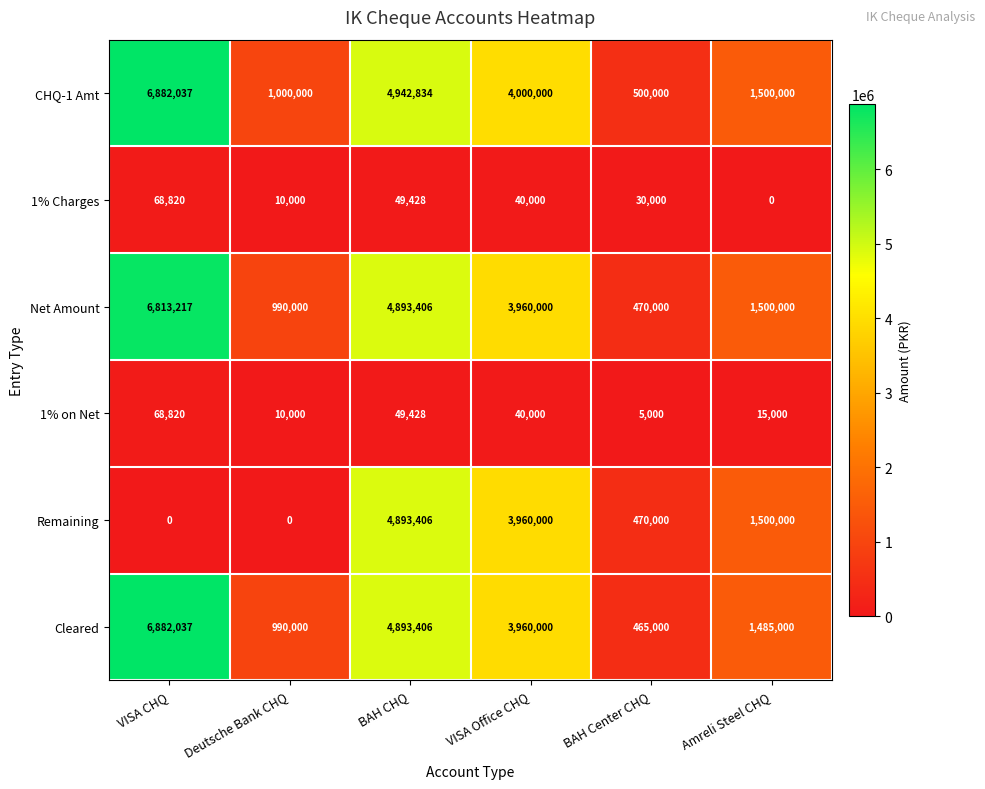

Which series has the largest total across all categories?

CHQ-1 Amt